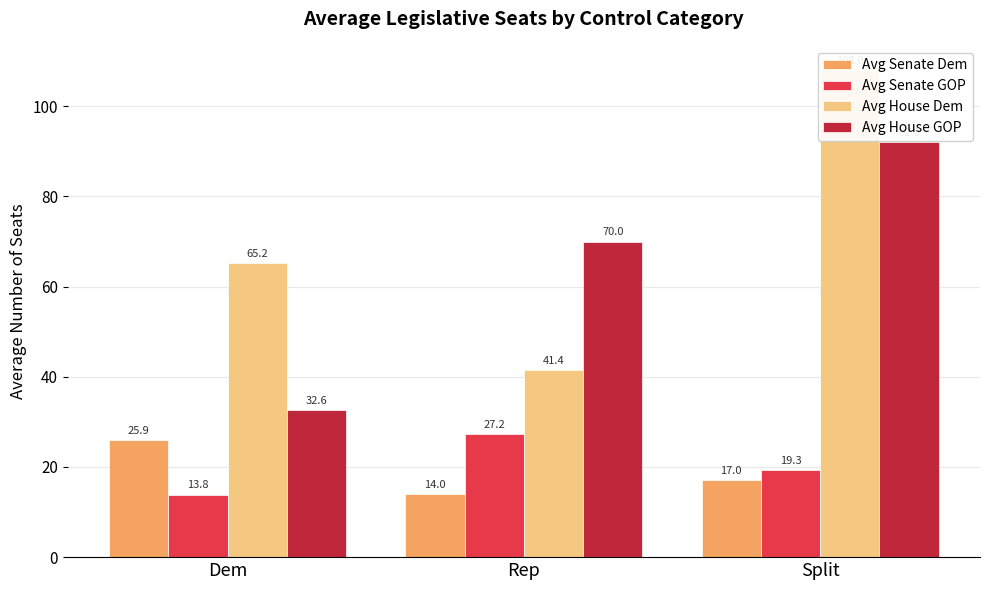

Reading right to left, what are all the values shown in this chart?

Avg Senate Dem: 17.0	14.0	25.9
Avg Senate GOP: 19.3	27.2	13.8
Avg House Dem: 108.0	41.4	65.2
Avg House GOP: 92.0	70.0	32.6